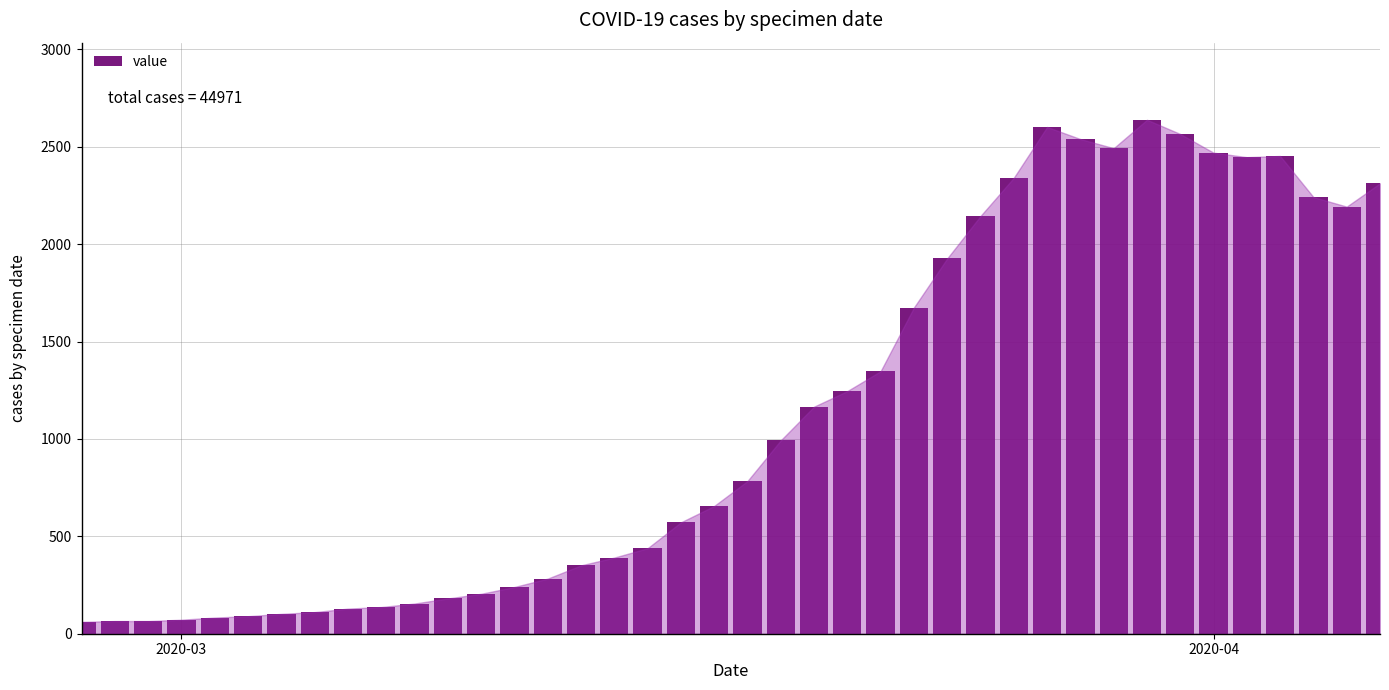

What is the difference between the maximum and minimum values?

2578